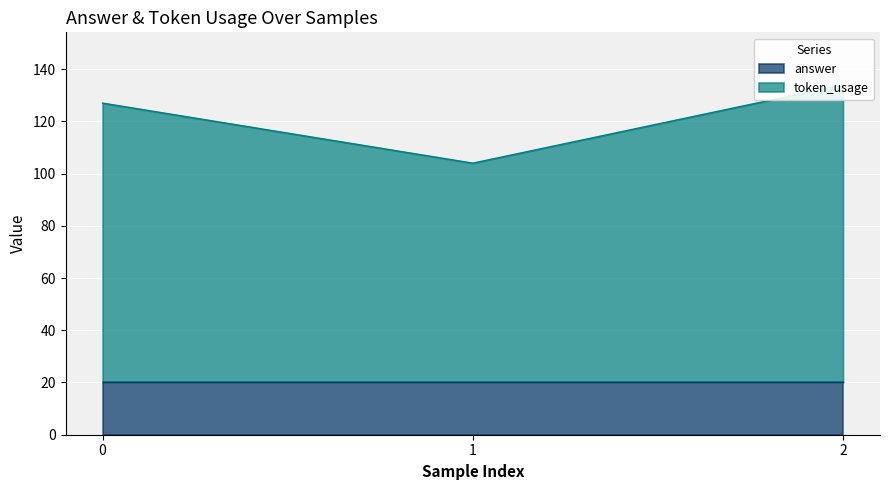

Which label corresponds to the largest value in the chart?

2